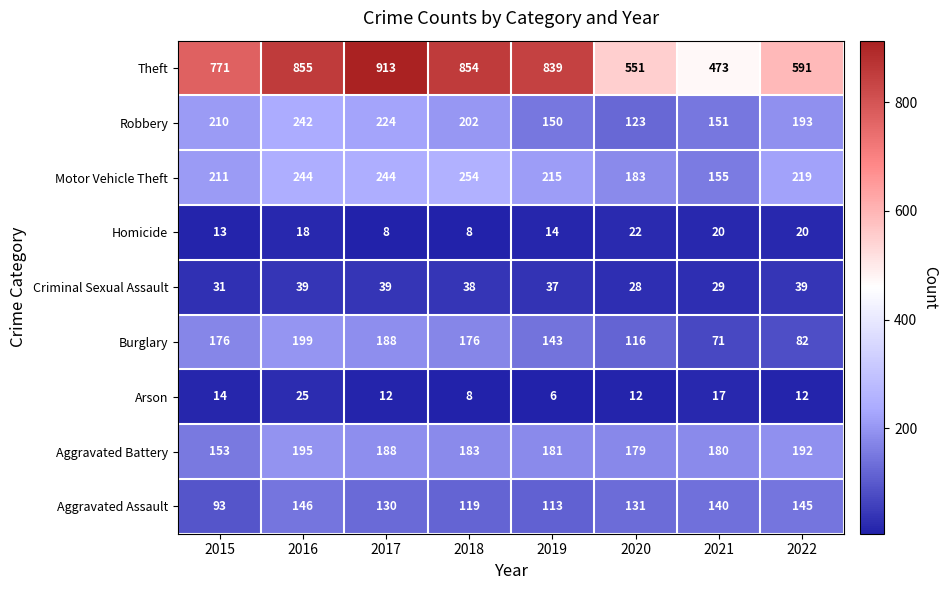

At which category does the chart reach its minimum across all series?

2019